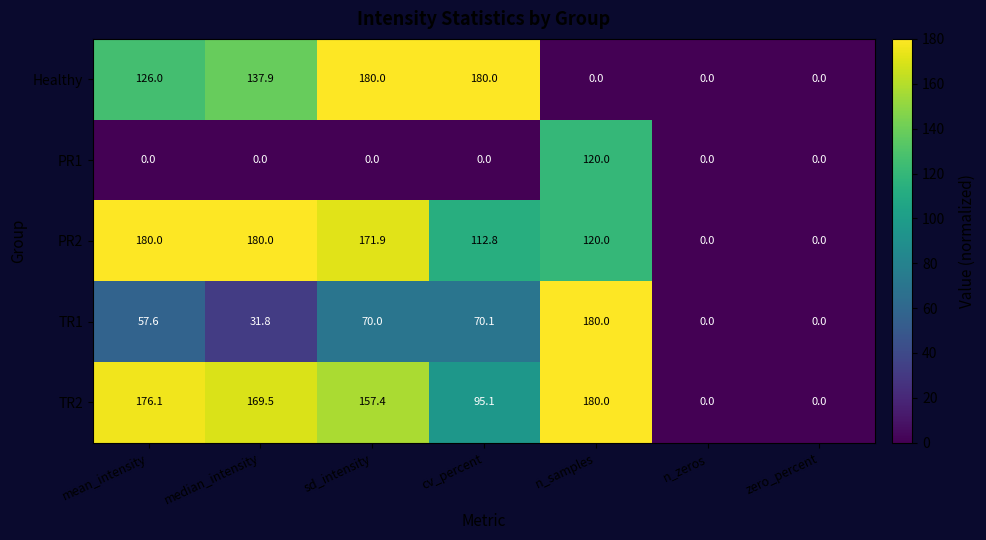

How many positive values does the Healthy series have?

4